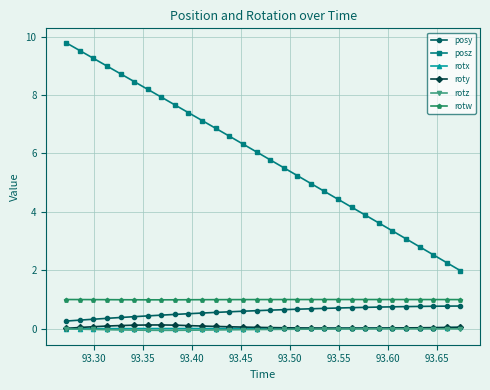

Which series has the largest range (max minus min)?

posz